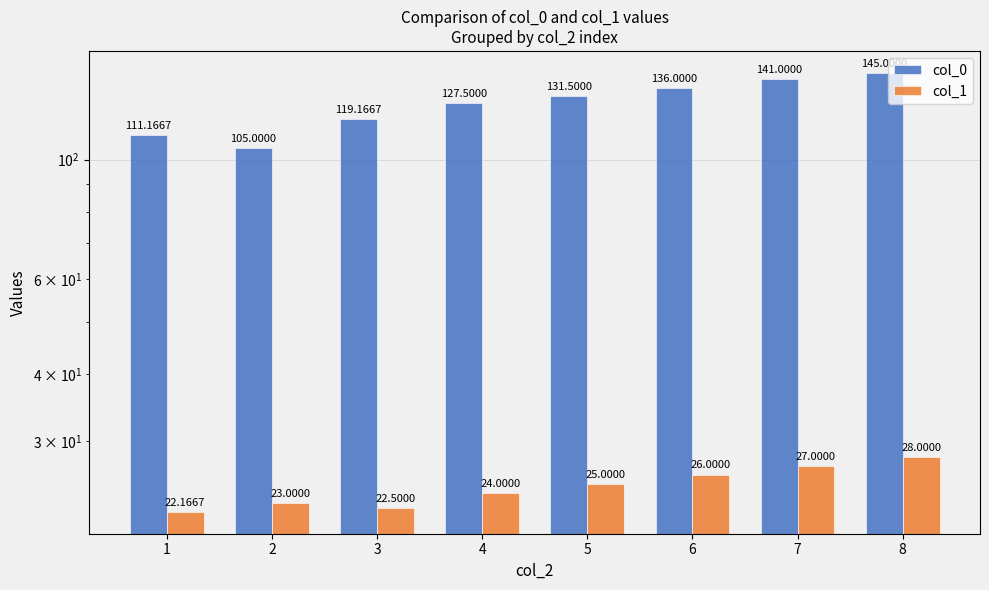

Does the chart contain any negative values?

No